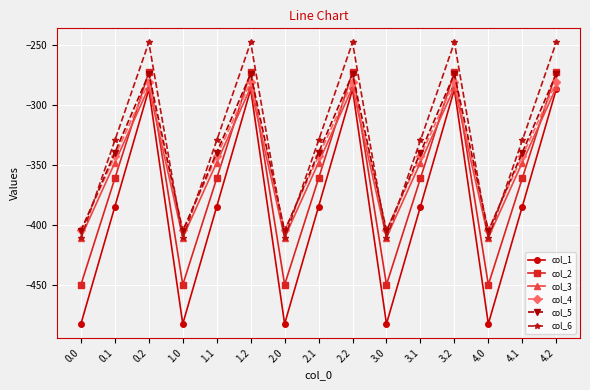

What is the average value of the col_1 series?

-384.6